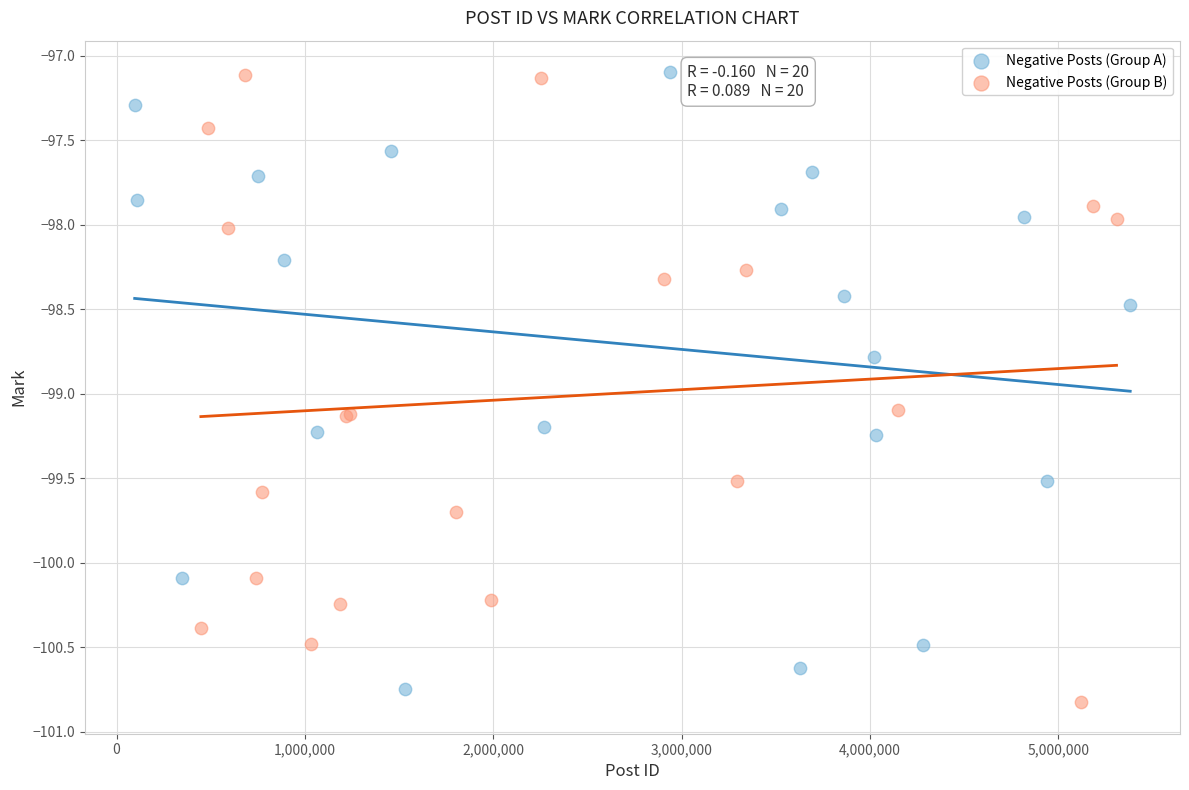

What are all the series names shown in the legend?

Negative Posts (Group A), Negative Posts (Group B)